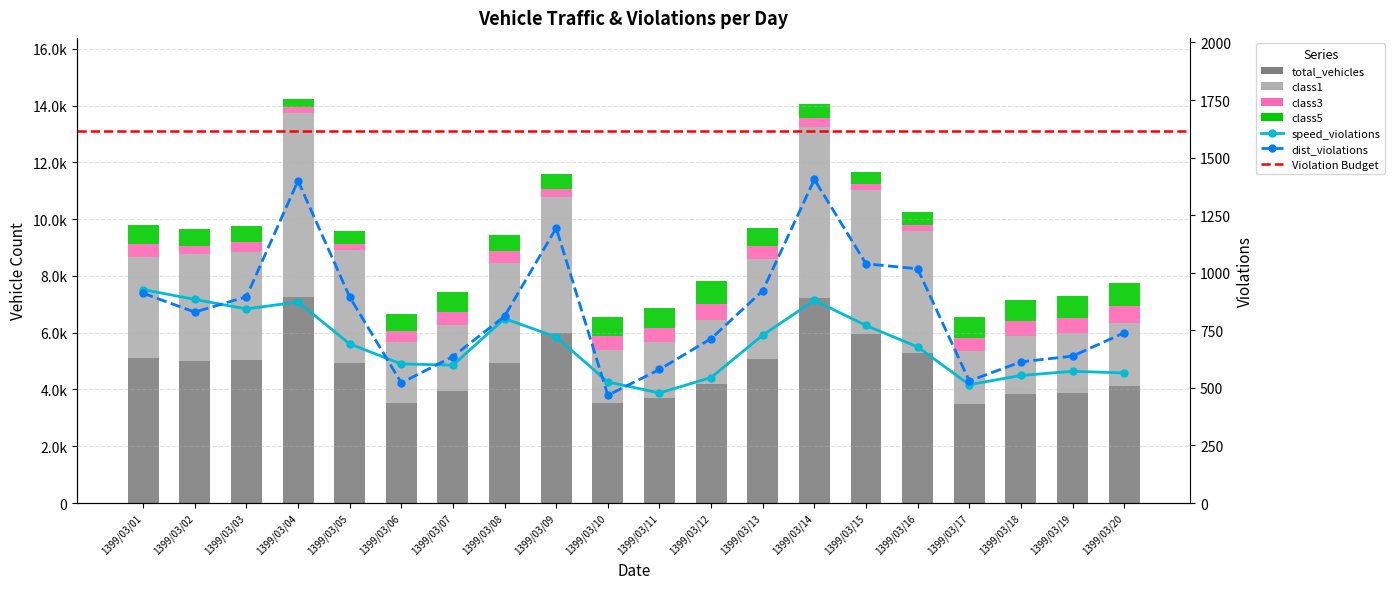

Reading left to right, list all the values displayed in this chart.

total_vehicles: 1399/03/01=5118	1399/03/02=5019	1399/03/03=5054	1399/03/04=7265	1399/03/05=4936	1399/03/06=3531	1399/03/07=3957	1399/03/08=4935	1399/03/09=5982	1399/03/10=3511	1399/03/11=3685	1399/03/12=4177	1399/03/13=5068	1399/03/14=7225	1399/03/15=5965	1399/03/16=5276	1399/03/17=3489	1399/03/18=3835	1399/03/19=3882	1399/03/20=4125
class1: 1399/03/01=3547	1399/03/02=3737	1399/03/03=3777	1399/03/04=6461	1399/03/05=3978	1399/03/06=2132	1399/03/07=2301	1399/03/08=3519	1399/03/09=4788	1399/03/10=1885	1399/03/11=1997	1399/03/12=2269	1399/03/13=3534	1399/03/14=6021	1399/03/15=5066	1399/03/16=4291	1399/03/17=1861	1399/03/18=2051	1399/03/19=2101	1399/03/20=2214
class3: 1399/03/01=453	1399/03/02=313	1399/03/03=364	1399/03/04=218	1399/03/05=195	1399/03/06=391	1399/03/07=482	1399/03/08=413	1399/03/09=292	1399/03/10=491	1399/03/11=490	1399/03/12=578	1399/03/13=441	1399/03/14=331	1399/03/15=211	1399/03/16=232	1399/03/17=475	1399/03/18=519	1399/03/19=517	1399/03/20=605
class5: 1399/03/01=666	1399/03/02=568	1399/03/03=560	1399/03/04=301	1399/03/05=468	1399/03/06=594	1399/03/07=686	1399/03/08=572	1399/03/09=539	1399/03/10=664	1399/03/11=698	1399/03/12=802	1399/03/13=656	1399/03/14=473	1399/03/15=415	1399/03/16=449	1399/03/17=721	1399/03/18=763	1399/03/19=775	1399/03/20=811
speed_violations: 1399/03/01=927	1399/03/02=884	1399/03/03=843	1399/03/04=873	1399/03/05=691	1399/03/06=604	1399/03/07=599	1399/03/08=801	1399/03/09=721	1399/03/10=526	1399/03/11=478	1399/03/12=545	1399/03/13=729	1399/03/14=880	1399/03/15=771	1399/03/16=678	1399/03/17=514	1399/03/18=554	1399/03/19=572	1399/03/20=565
dist_violations: 1399/03/01=911	1399/03/02=829	1399/03/03=896	1399/03/04=1399	1399/03/05=895	1399/03/06=522	1399/03/07=636	1399/03/08=811	1399/03/09=1194	1399/03/10=468	1399/03/11=580	1399/03/12=714	1399/03/13=922	1399/03/14=1405	1399/03/15=1039	1399/03/16=1017	1399/03/17=530	1399/03/18=613	1399/03/19=638	1399/03/20=739